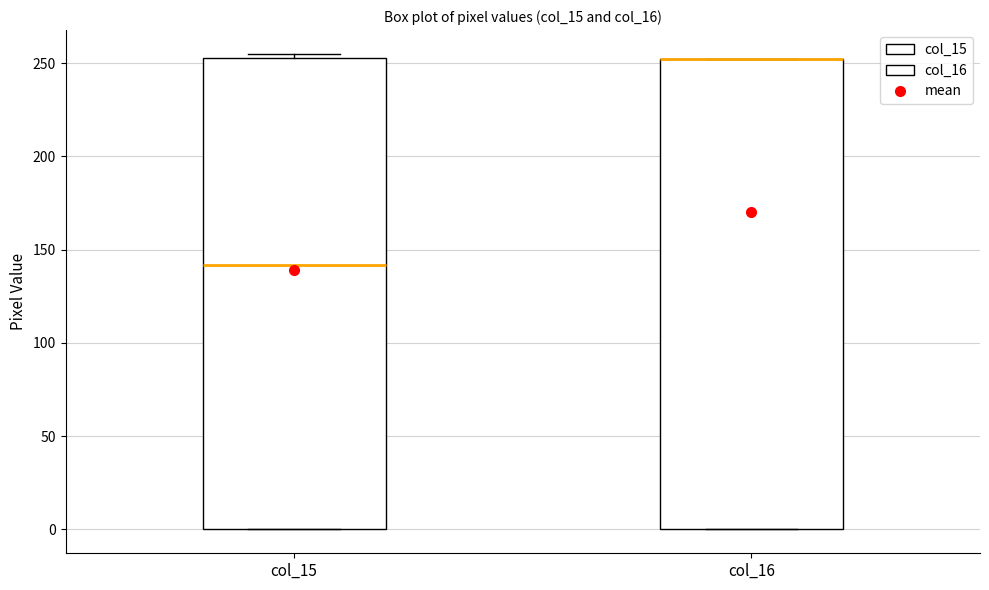

Reading left to right, read every box against the y-axis: the position of its median line, the range the box covers, and the ends of its whiskers. The values are not printed on the chart, so give them approximately, as read against the axis.

col_15: median 140, box 0 to 255, whiskers 0 to 255 (just above the box's upper edge)
col_16: median 250 (drawn on the box's upper edge), box 0 to 250, whiskers 0 to 250